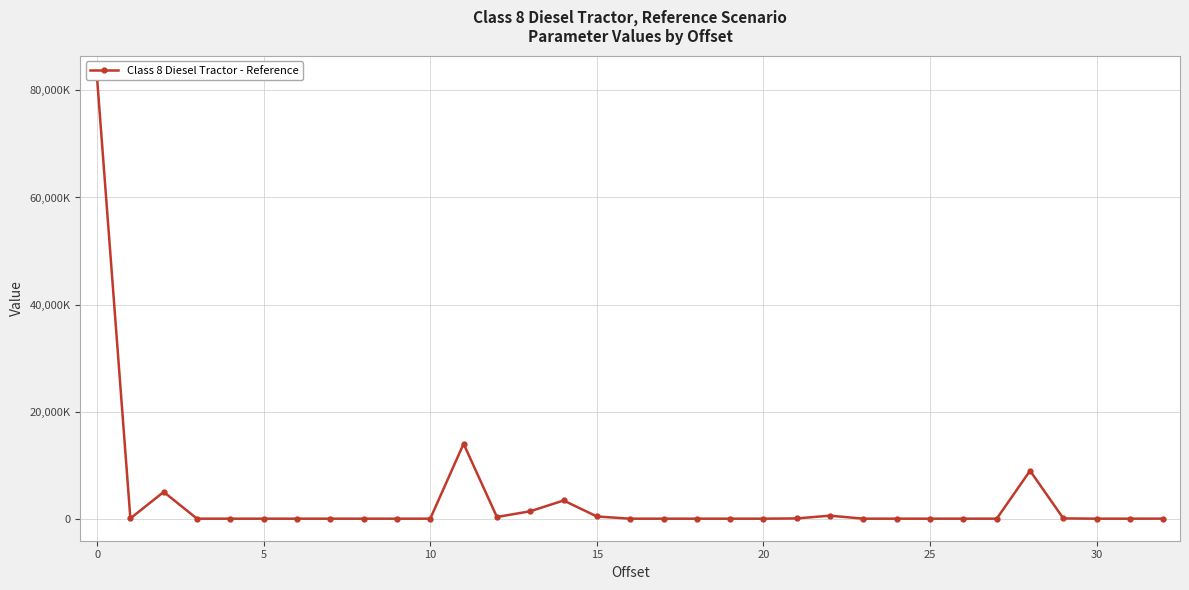

What is the label of the 28th point from the left?

27